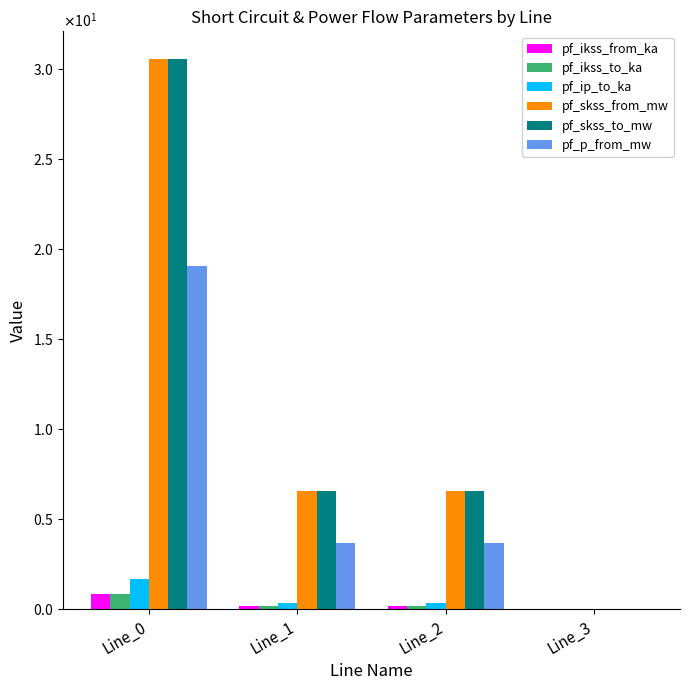

Where does the pf_skss_to_mw series first go above 6?

Line_0